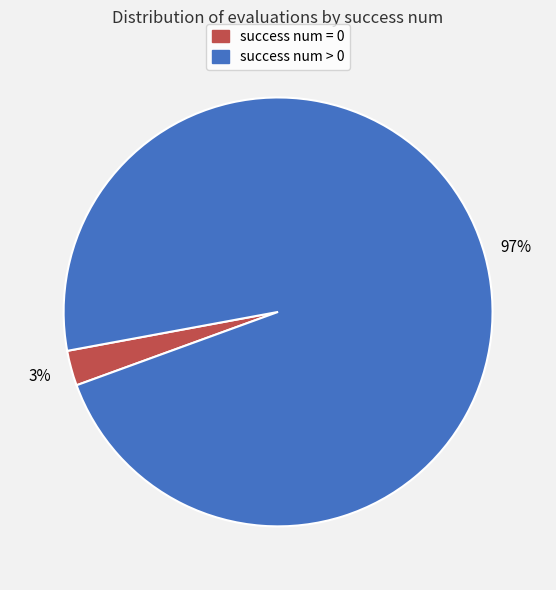

To the nearest percent, what is the combined percentage of success num > 0 and success num = 0?

100%